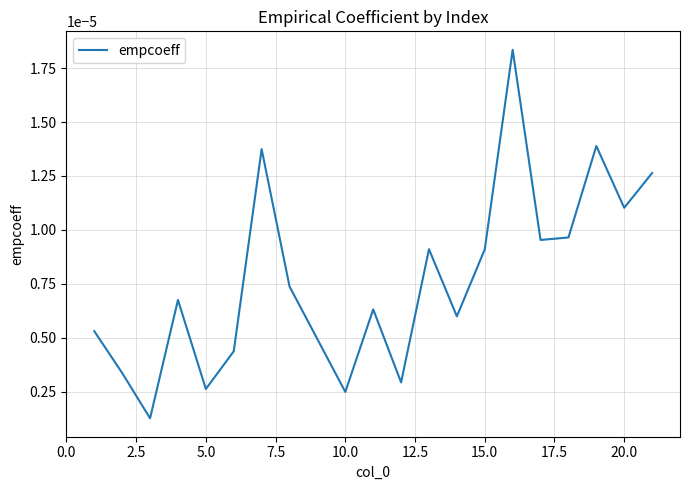

Is this an area chart (filled region under the line)?

No